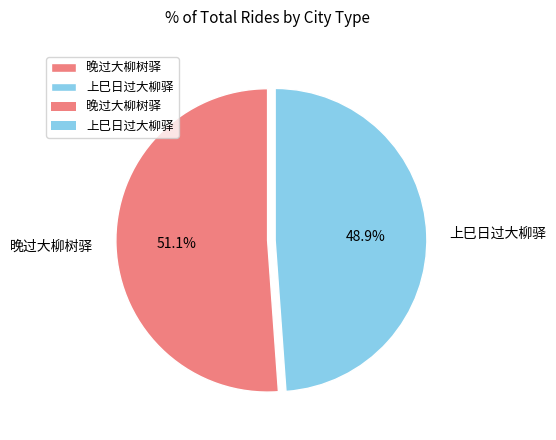

To the nearest percent, what is the difference between the 上巳日过大柳驿 and 晚过大柳树驿 slice percentages?

2%